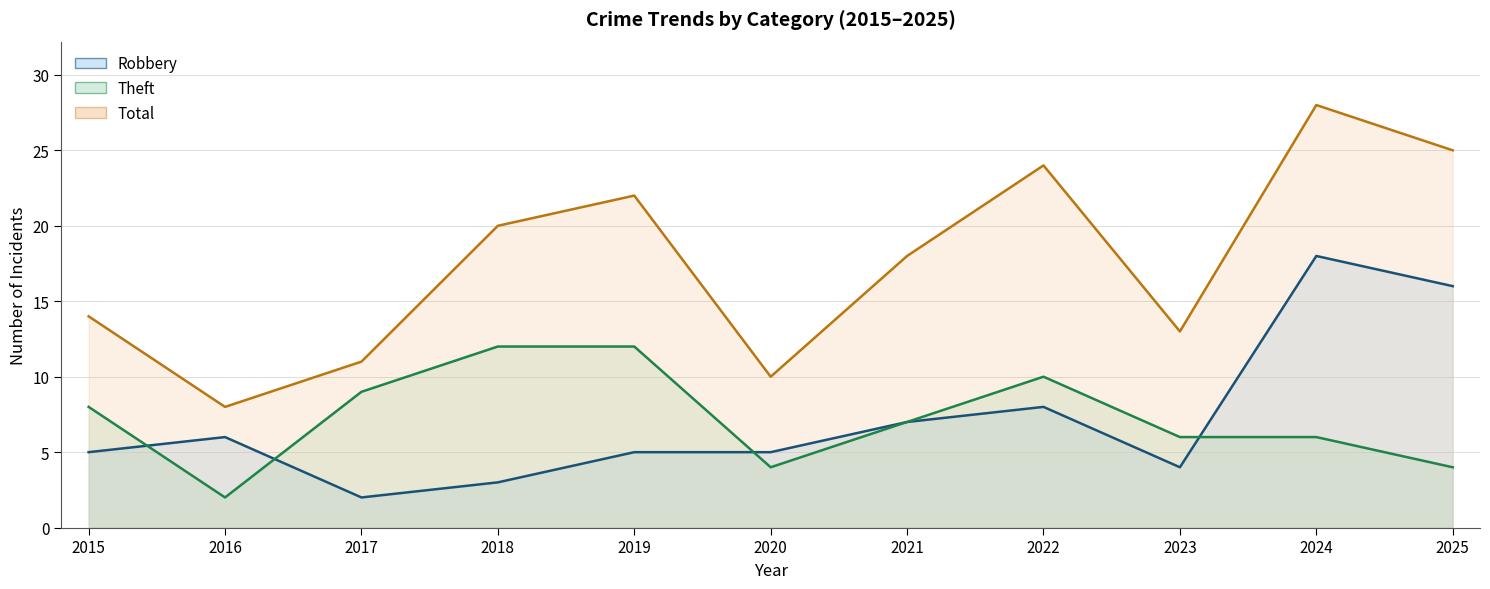

How many interior local valleys does the Robbery series have?

2